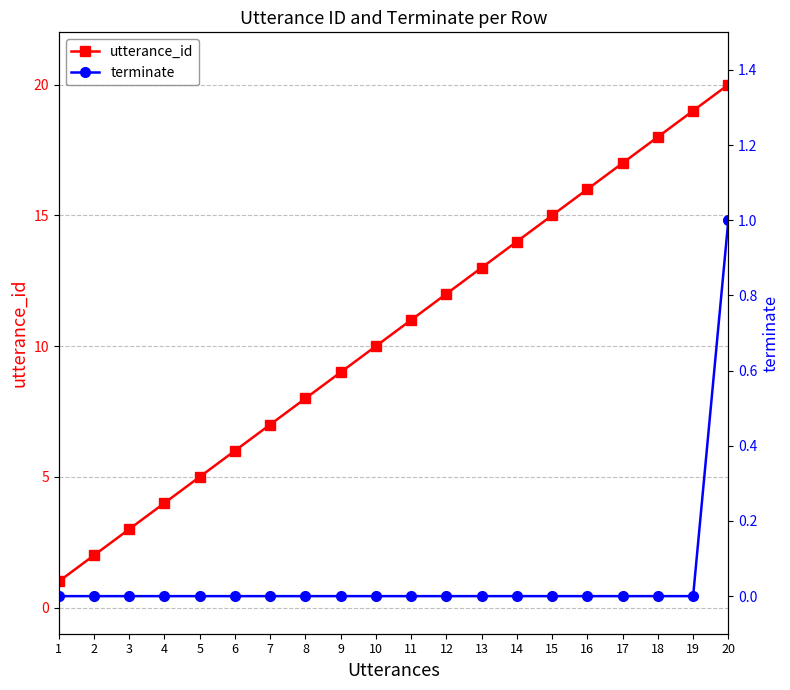

True or false: terminate has a value of 1 at 11.

False